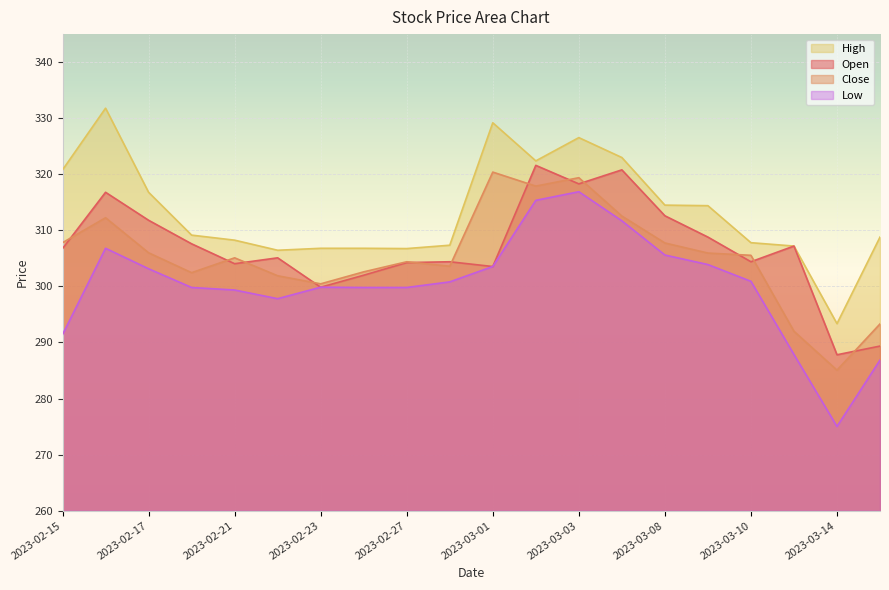

True or false: Low and Open cross at least once.

False